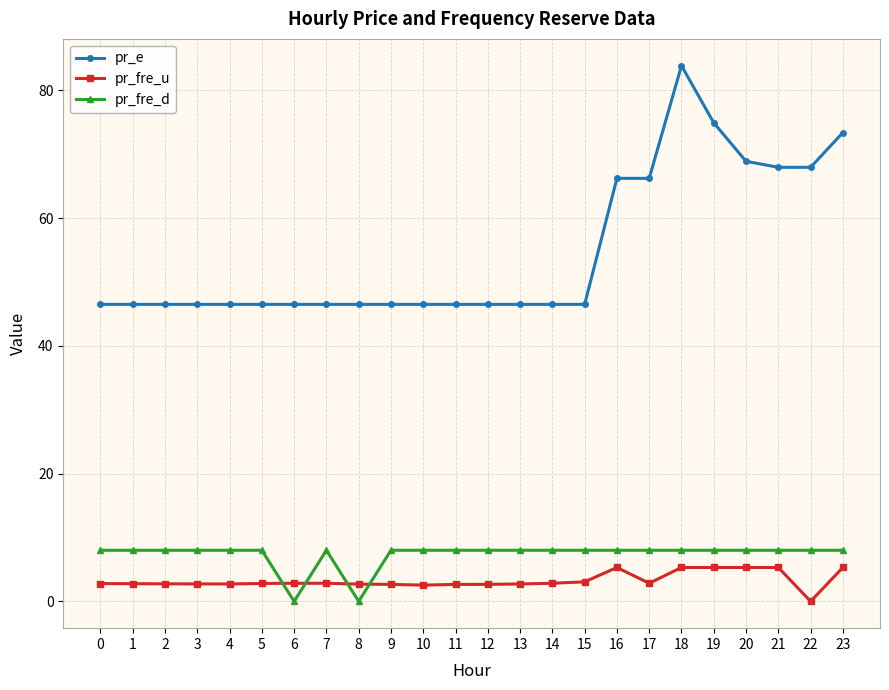

How many times do pr_fre_d and pr_fre_u cross each other?

4